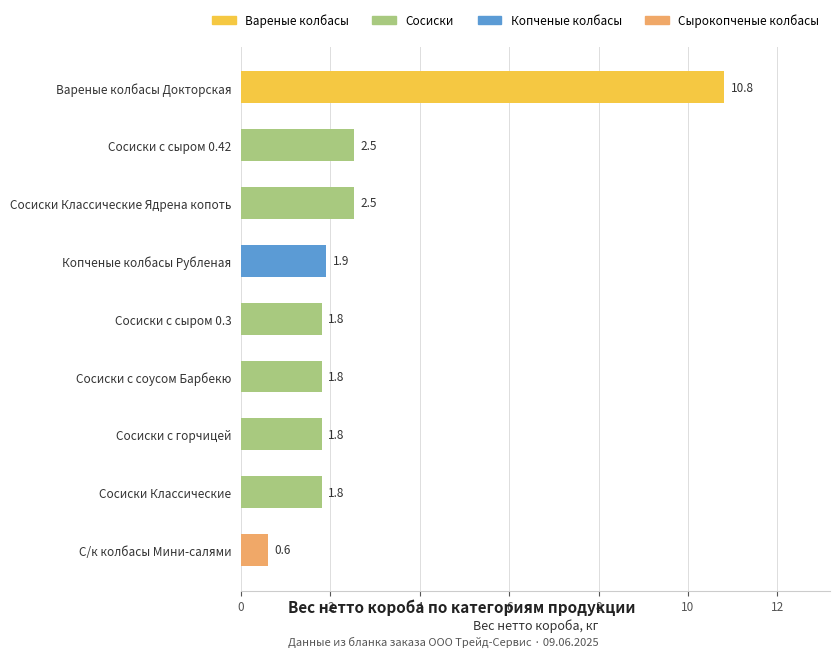

What position from the top is Сосиски Классические?

8